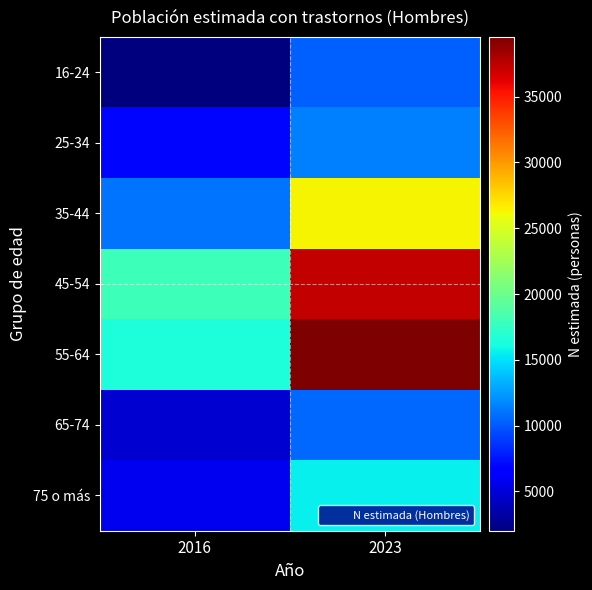

Between 2023 and 2016, which is larger?

2023